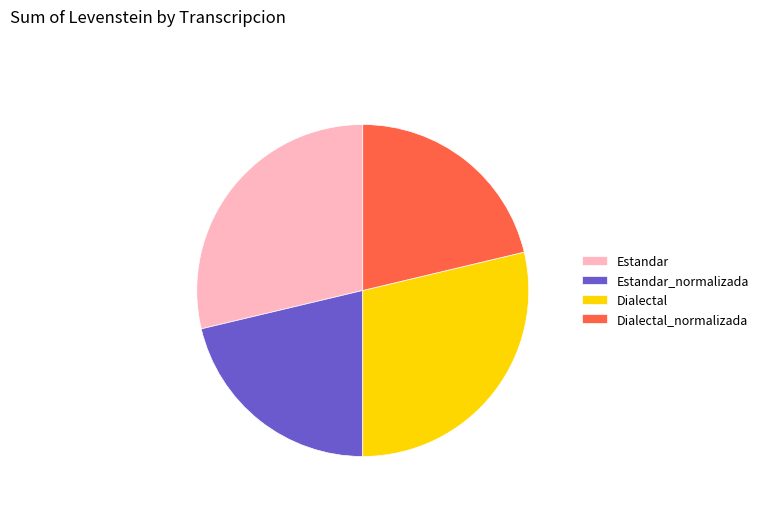

The Dialectal_normalizada slice represents 21% of the pie. True or false?

True